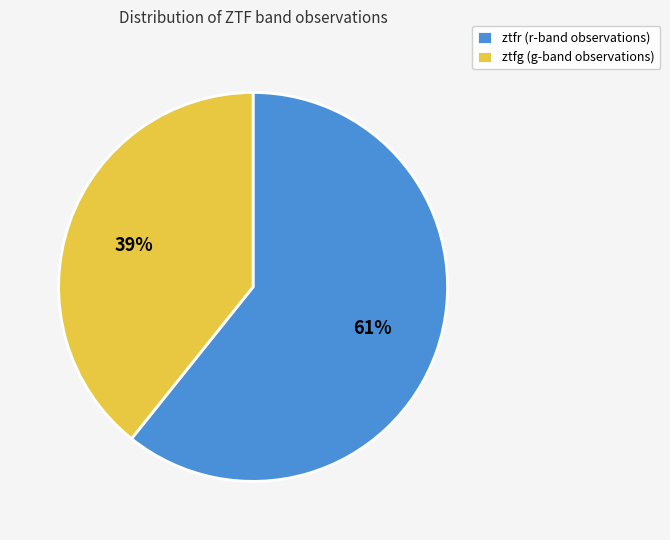

Is ztfg the majority of the pie?

No